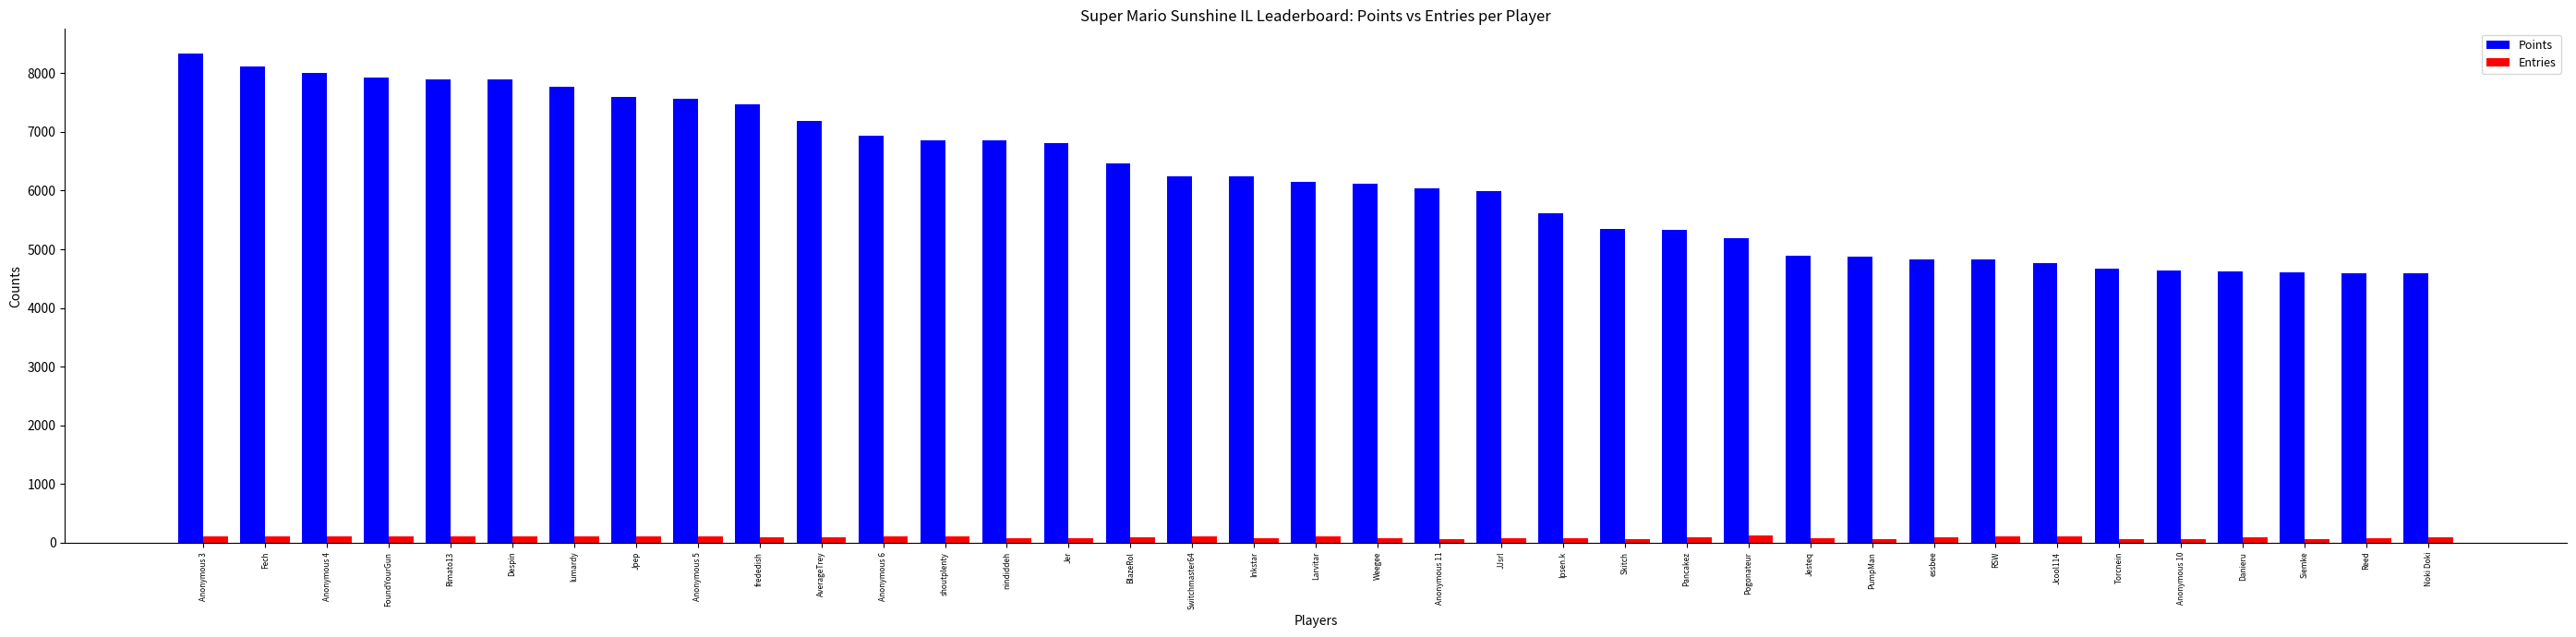

What is the lowest value of the Points series?

4598